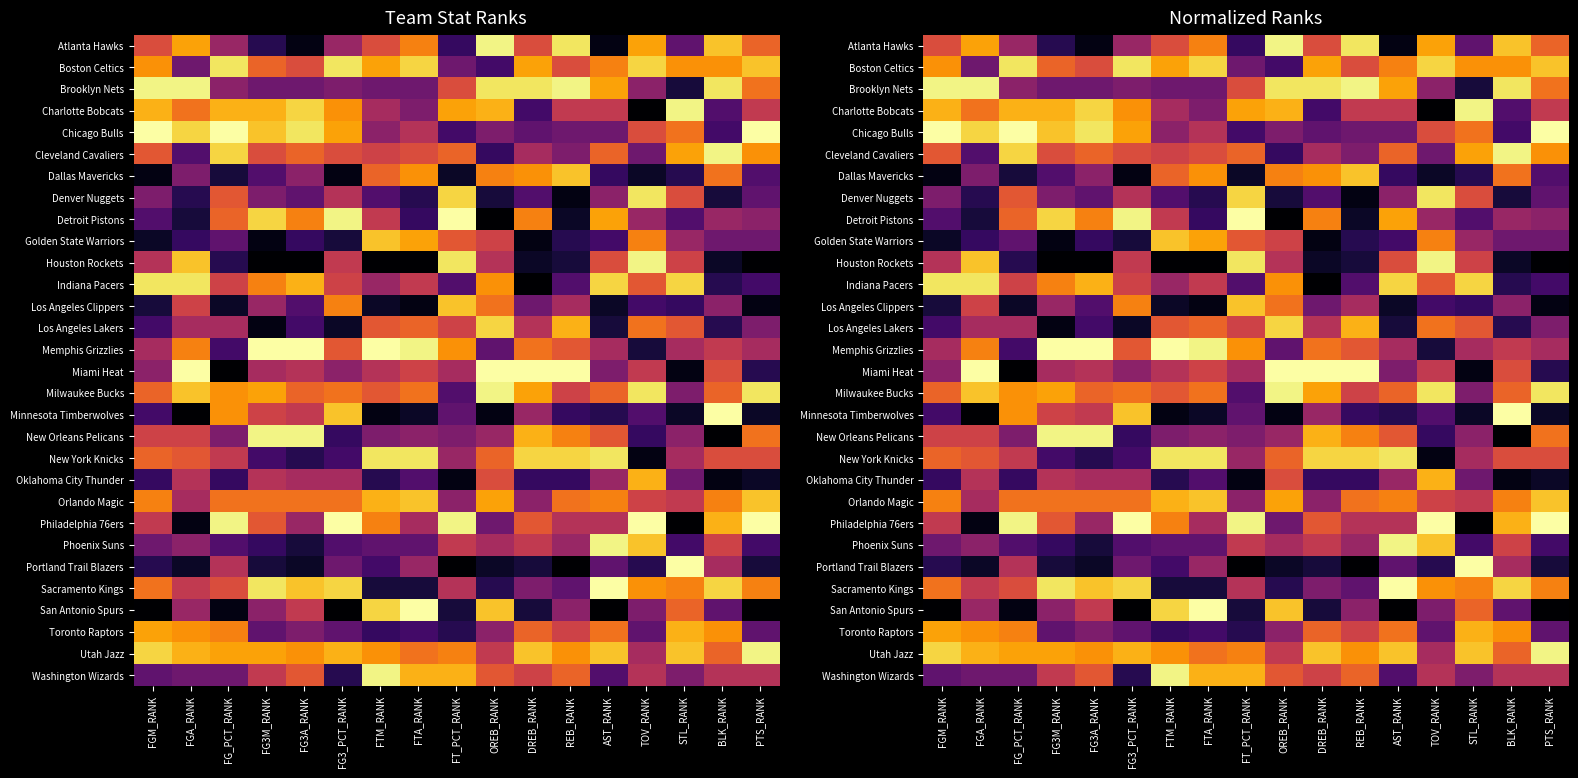

True or false: Sacramento Kings has a value of 11 at DREB_RANK.

True